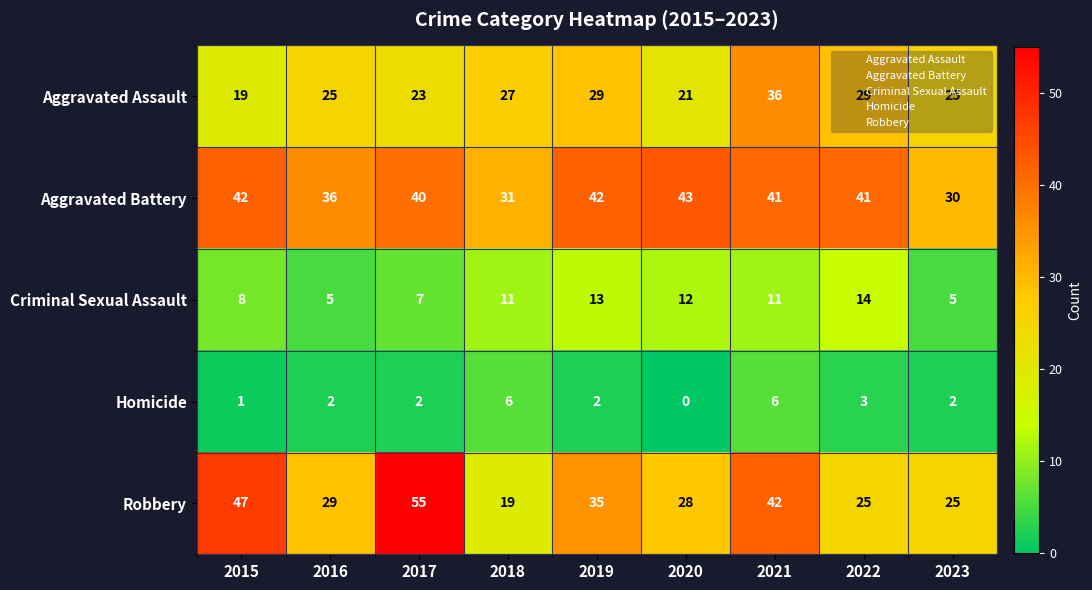

At which category is the sum across all series the highest?

2021